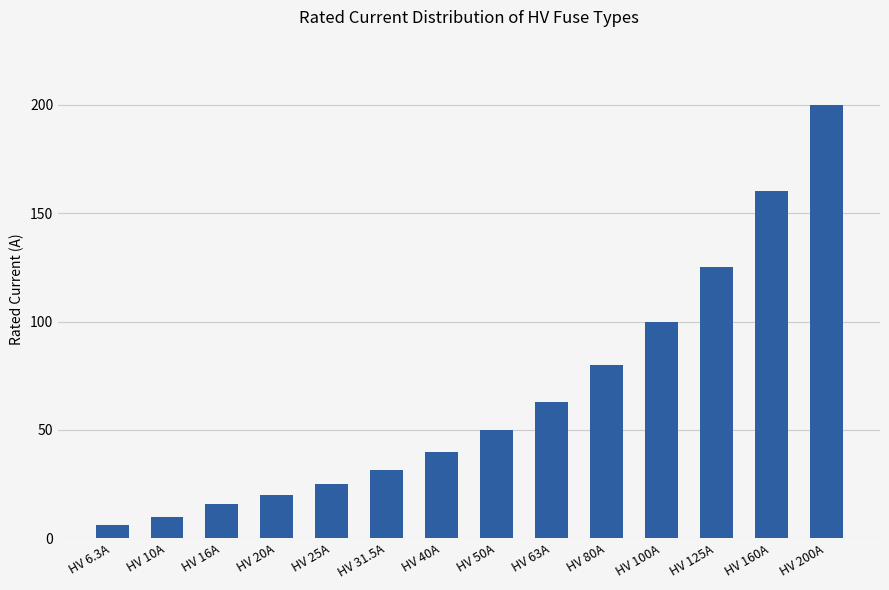

Reading left to right, what are all the values shown in this chart?

HV 6.3A=6.3	HV 10A=10.0	HV 16A=16.0	HV 20A=20.0	HV 25A=25.0	HV 31.5A=31.5	HV 40A=40.0	HV 50A=50.0	HV 63A=63.0	HV 80A=80.0	HV 100A=100.0	HV 125A=125.0	HV 160A=160.0	HV 200A=200.0